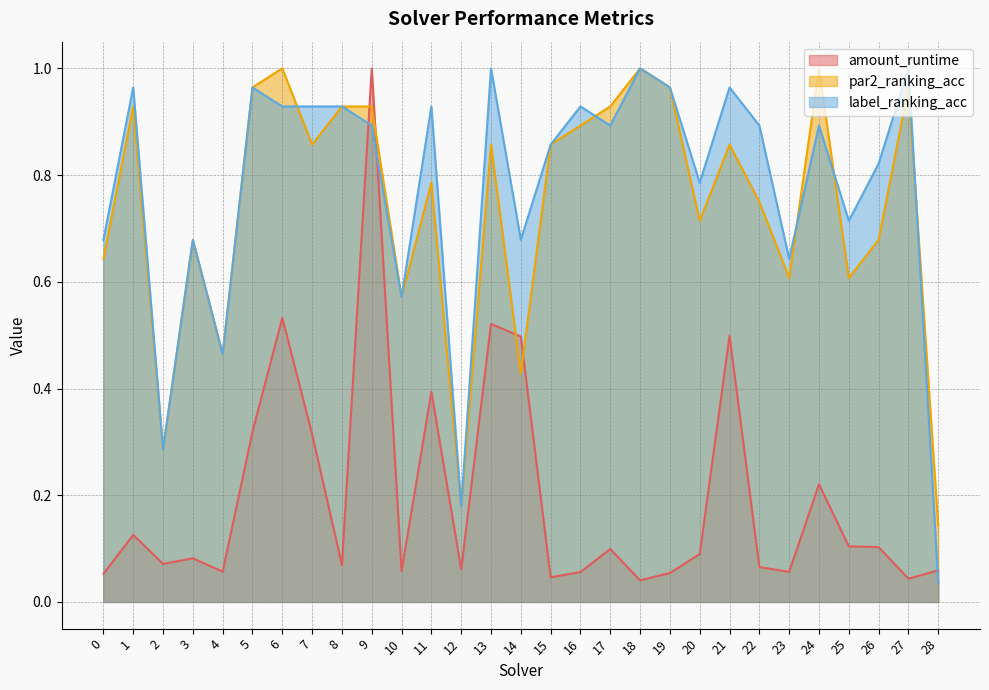

Reading left to right, extract all data points from this chart.

amount_runtime: 0=0.1	1=0.1	2=0.1	3=0.1	4=0.1	5=0.3	6=0.5	7=0.3	8=0.1	9=1.0	10=0.1	11=0.4	12=0.1	13=0.5	14=0.5	15=0.0	16=0.1	17=0.1	18=0.0	19=0.1	20=0.1	21=0.5	22=0.1	23=0.1	24=0.2	25=0.1	26=0.1	27=0.0	28=0.1
par2_ranking_acc: 0=0.6	1=0.9	2=0.3	3=0.7	4=0.5	5=1.0	6=1.0	7=0.9	8=0.9	9=0.9	10=0.6	11=0.8	12=0.2	13=0.9	14=0.4	15=0.9	16=0.9	17=0.9	18=1.0	19=1.0	20=0.7	21=0.9	22=0.8	23=0.6	24=1.0	25=0.6	26=0.7	27=1.0	28=0.1
label_ranking_acc: 0=0.7	1=1.0	2=0.3	3=0.7	4=0.5	5=1.0	6=0.9	7=0.9	8=0.9	9=0.9	10=0.6	11=0.9	12=0.2	13=1.0	14=0.7	15=0.9	16=0.9	17=0.9	18=1.0	19=1.0	20=0.8	21=1.0	22=0.9	23=0.6	24=0.9	25=0.7	26=0.8	27=1.0	28=0.0